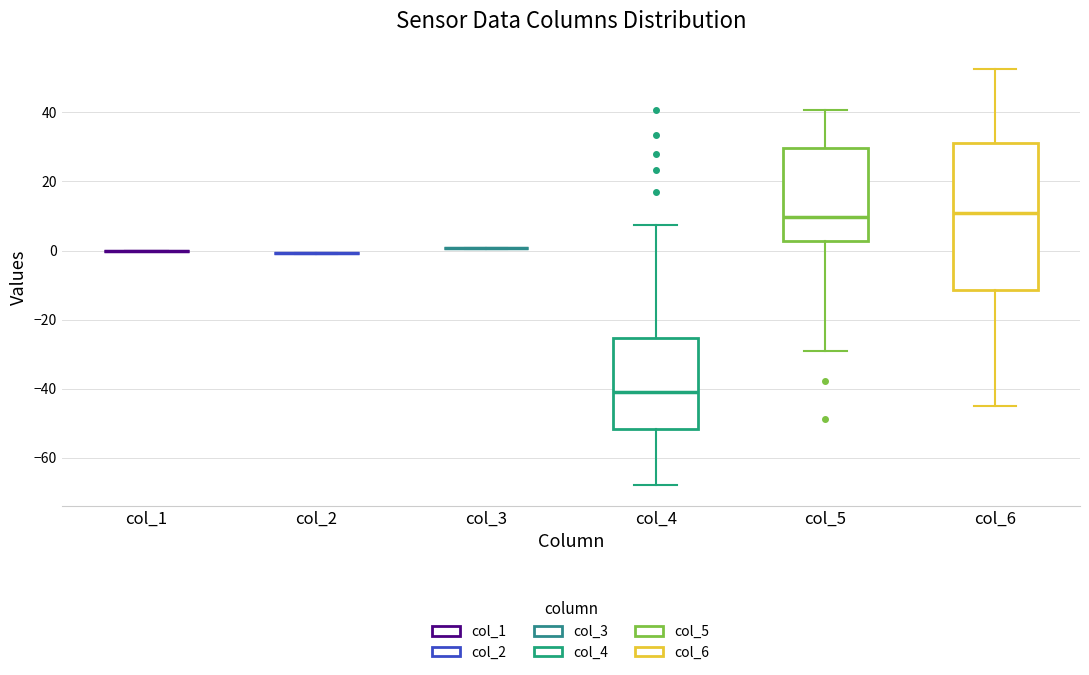

Reading left to right, read every box against the y-axis: the position of its median line, the range the box covers, and the ends of its whiskers. The values are not printed on the chart, so give them approximately, as read against the axis.

col_1: box collapsed to a line at 0, whiskers 0 to 0
col_2: box collapsed to a line at 0, whiskers 0 to 0
col_3: box collapsed to a line at 0, whiskers 0 to 0
col_4: median -40, box -52 to -26, whiskers -68 to 8
col_5: median 10, box 2 to 30, whiskers -30 to 40
col_6: median 10, box -12 to 32, whiskers -46 to 52